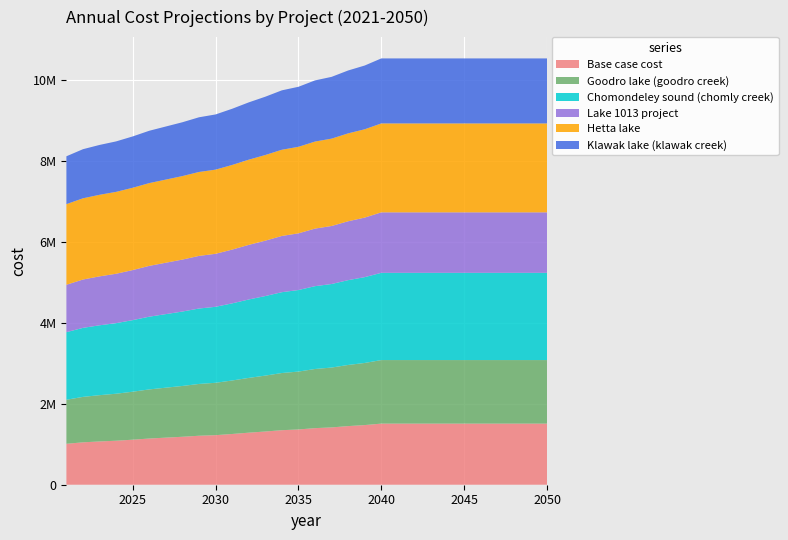

Reading right to left, extract all data points from this chart.

Base case cost: 2050=1510618.0	2049=1510618.0	2048=1510618.0	2047=1510618.0	2046=1510618.0	2045=1510618.0	2044=1510618.0	2043=1510618.0	2042=1510618.0	2041=1510618.0	2040=1510618.0	2039=1474478.8	2038=1449181.4	2037=1416656.1	2036=1398586.5	2035=1366061.2	2034=1347991.6	2033=1315466.4	2032=1286555.0	2031=1254029.8	2030=1225118.4	2029=1210662.7	2028=1185365.3	2027=1163681.8	2026=1141998.3	2025=1113086.9	2024=1087789.5	2023=1069719.9	2022=1048036.4	2021=1011897.2
Goodro lake (goodro creek): 2050=1570727.9	2049=1570727.9	2048=1570727.9	2047=1570727.9	2046=1570727.9	2045=1570727.9	2044=1570727.9	2043=1570727.9	2042=1570727.9	2041=1570727.9	2040=1570727.9	2039=1535771.0	2038=1511301.1	2037=1479839.9	2036=1462361.5	2035=1430900.3	2034=1413421.8	2033=1381960.6	2032=1353995.1	2031=1322533.9	2030=1294568.3	2029=1280585.6	2028=1256115.7	2027=1235141.6	2026=1214167.5	2025=1186201.9	2024=1161732.1	2023=1144253.6	2022=1123279.5	2021=1088322.6
Chomondeley sound (chomly creek): 2050=2156403.0	2049=2156403.0	2048=2156403.0	2047=2156403.0	2046=2156403.0	2045=2156403.0	2044=2156403.0	2043=2156403.0	2042=2156403.0	2041=2156403.0	2040=2156403.0	2039=2121209.6	2038=2096574.3	2037=2064900.2	2036=2047303.6	2035=2015629.5	2034=1998032.9	2033=1966358.8	2032=1938204.1	2031=1906530.1	2030=1878375.4	2029=1864298.1	2028=1839662.7	2027=1818546.7	2026=1797430.7	2025=1769276.0	2024=1744640.7	2023=1727044.0	2022=1705928.0	2021=1670734.6
Lake 1013 project: 2050=1495433.4	2049=1495433.4	2048=1495433.4	2047=1495433.4	2046=1495433.4	2045=1495433.4	2044=1495433.4	2043=1495433.4	2042=1495433.4	2041=1495433.4	2040=1495433.4	2039=1471982.4	2038=1455566.7	2037=1434460.8	2036=1422735.2	2035=1401629.3	2034=1389903.8	2033=1368797.9	2032=1350037.0	2031=1328931.1	2030=1310170.3	2029=1300789.9	2028=1284374.1	2027=1270303.5	2026=1256232.9	2025=1237472.1	2024=1221056.3	2023=1209330.8	2022=1195260.2	2021=1171809.2
Hetta lake: 2050=2197942.1	2049=2197942.1	2048=2197942.1	2047=2197942.1	2046=2197942.1	2045=2197942.1	2044=2197942.1	2043=2197942.1	2042=2197942.1	2041=2197942.1	2040=2197942.1	2039=2183084.0	2038=2172683.4	2037=2159311.1	2036=2151882.0	2035=2138509.8	2034=2131080.7	2033=2117708.4	2032=2105822.0	2031=2092449.7	2030=2080563.2	2029=2074620.0	2028=2064219.3	2027=2055304.4	2026=2046389.6	2025=2034503.1	2024=2024102.4	2023=2016673.4	2022=2007758.5	2021=1992900.5
Klawak lake (klawak creek): 2050=1606707.0	2049=1606707.0	2048=1606707.0	2047=1606707.0	2046=1606707.0	2045=1606707.0	2044=1606707.0	2043=1606707.0	2042=1606707.0	2041=1606707.0	2040=1606707.0	2039=1576006.4	2038=1554515.9	2037=1526885.3	2036=1511534.9	2035=1483904.3	2034=1468554.0	2033=1440923.3	2032=1416362.8	2031=1388732.2	2030=1364171.6	2029=1351891.4	2028=1330400.9	2027=1311980.5	2026=1293560.1	2025=1268999.5	2024=1247509.0	2023=1232158.7	2022=1213738.3	2021=1183037.6